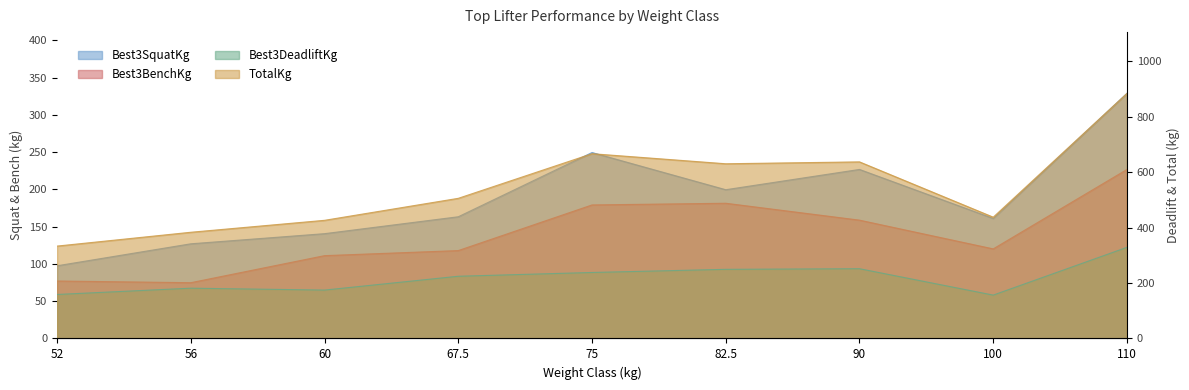

True or false: Best3BenchKg has a value of 179.2 at 75.

True